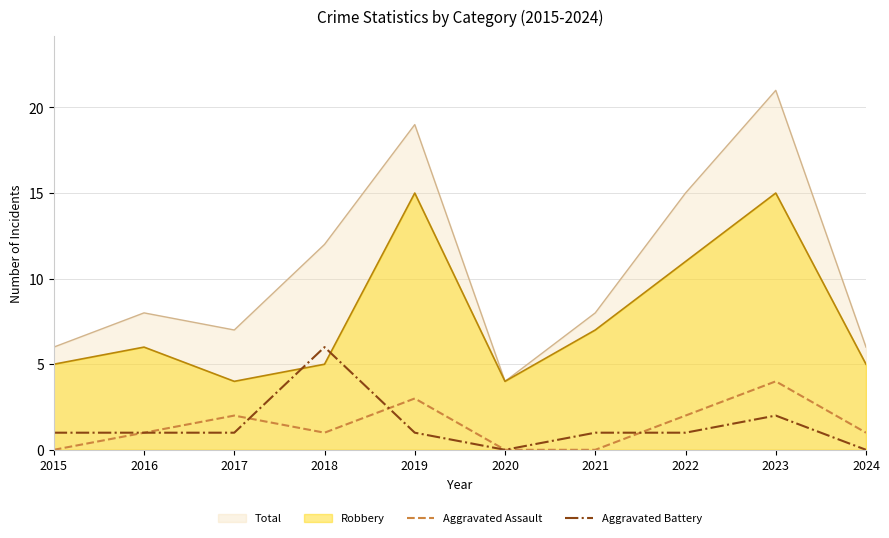

True or false: Aggravated Battery has more than 2 interior local peaks.

False